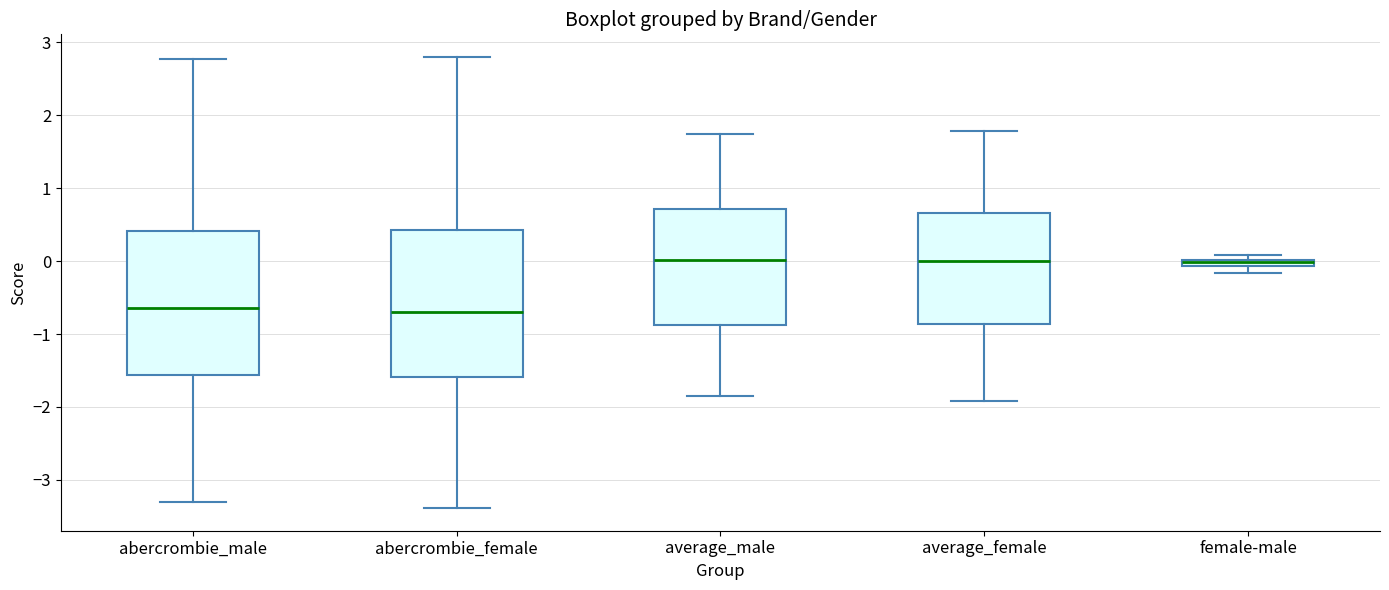

Where does the lower whisker of the box for average_female end on the y-axis? The values are not printed on the chart, so give them approximately, as read against the axis.

-1.9